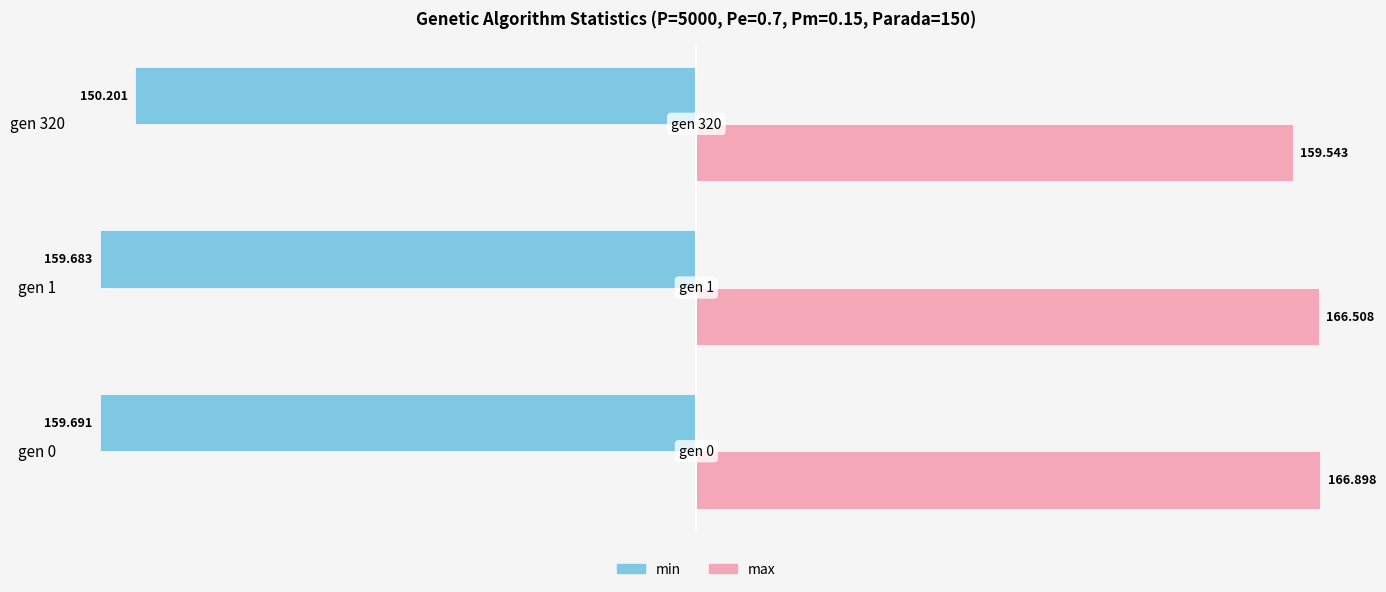

Which series changed the most between gen 0 and gen 320?

min